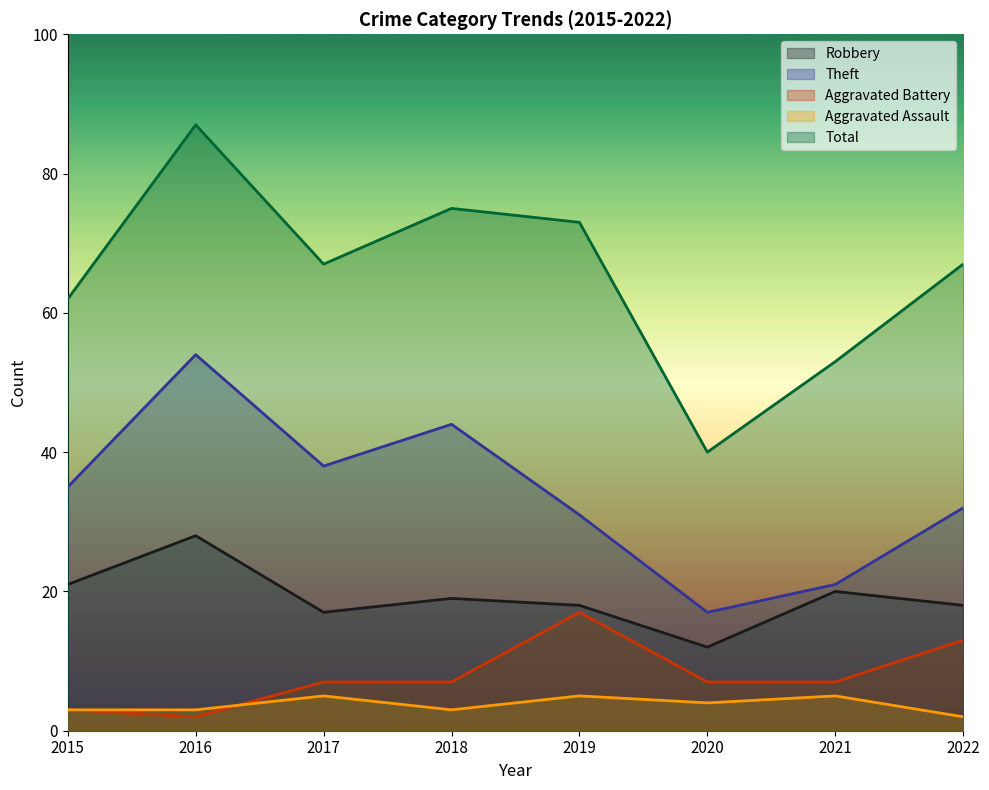

What is the sum of the Theft values at 2019 and 2021?

52